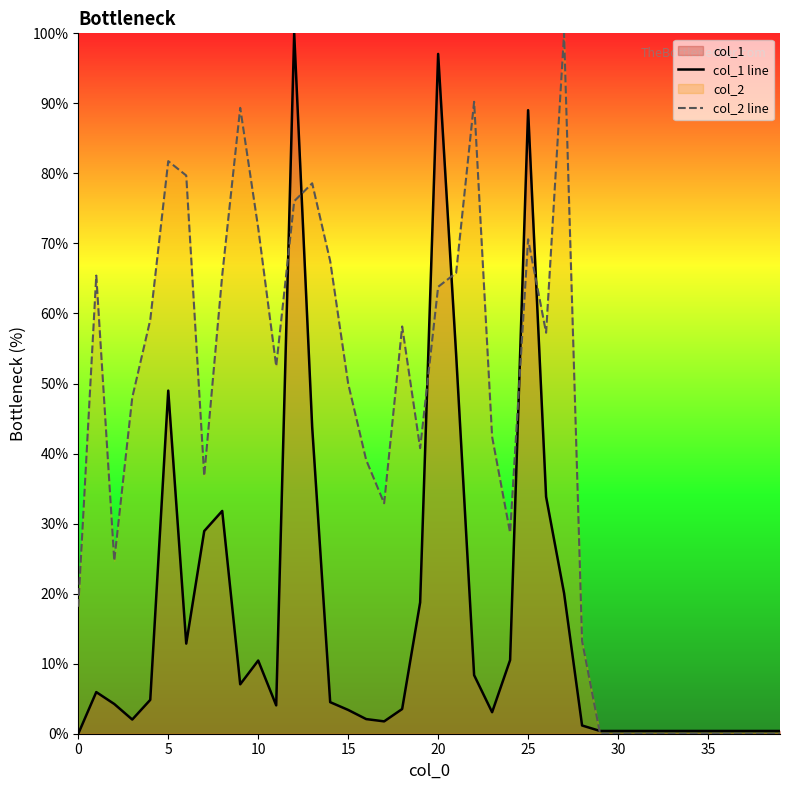

How many positive values does the col_2 line series have?

29